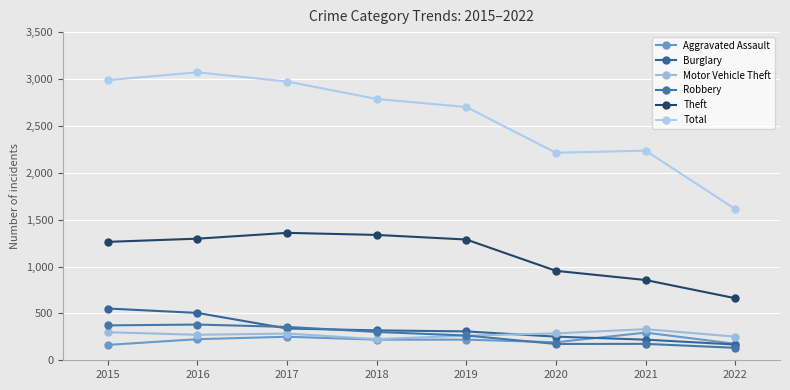

What is the difference between the maximum and minimum values in the Motor Vehicle Theft series?

107